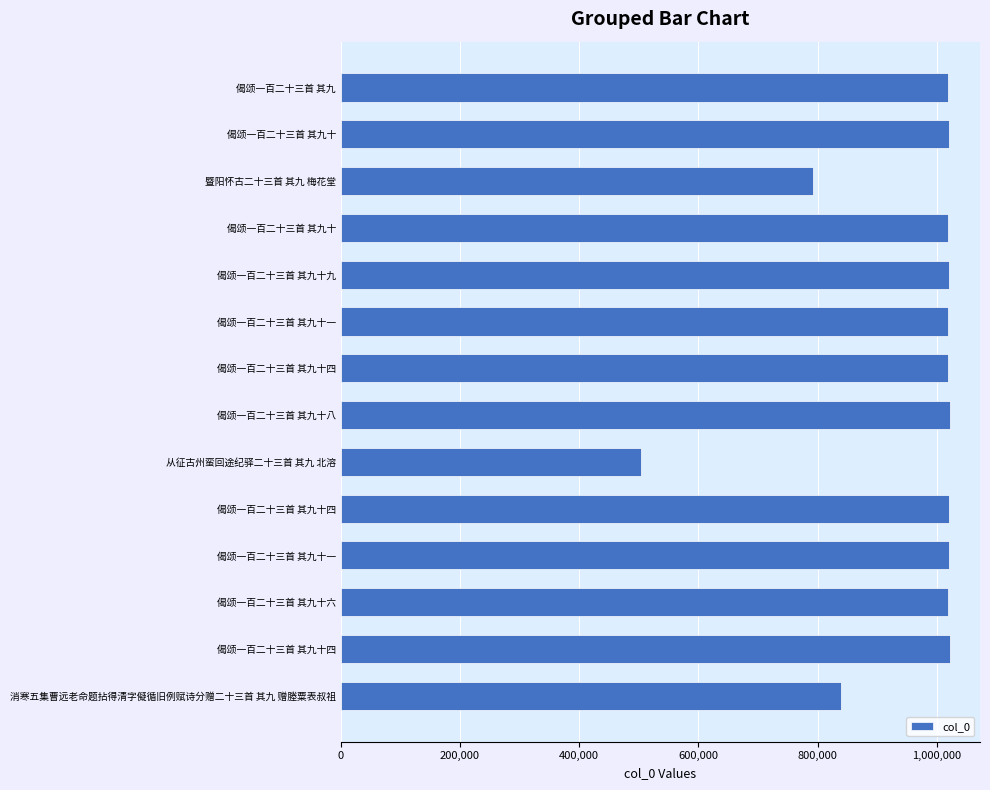

How many data points does each series have?

14